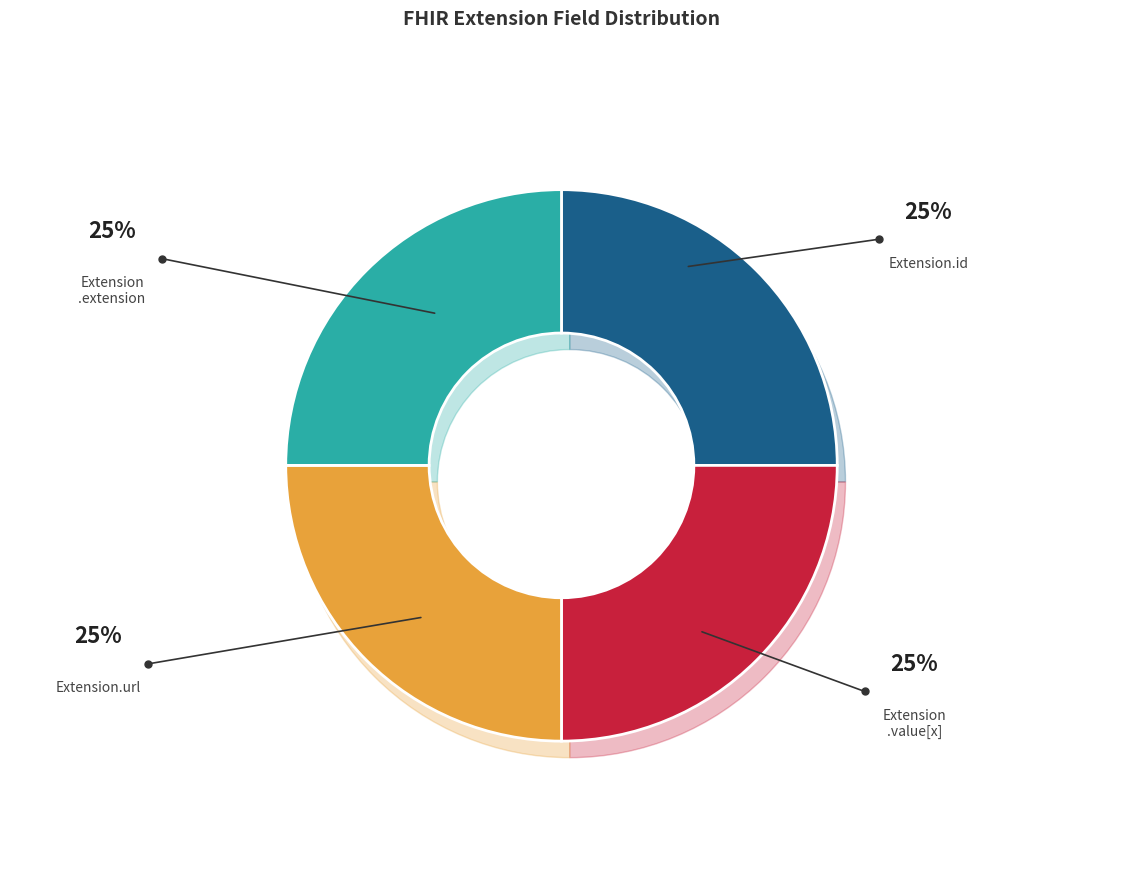

Which slice is the largest?

Extension.id